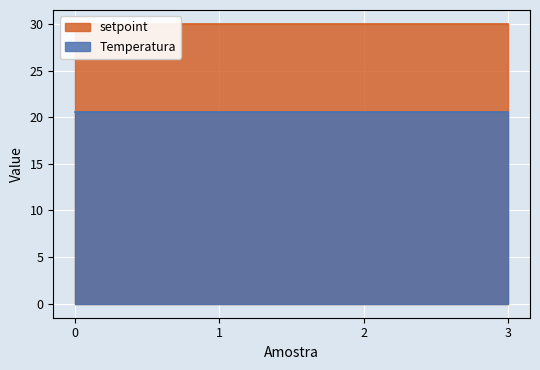

Rank the series at 0 from highest to lowest value.

setpoint, Temperatura